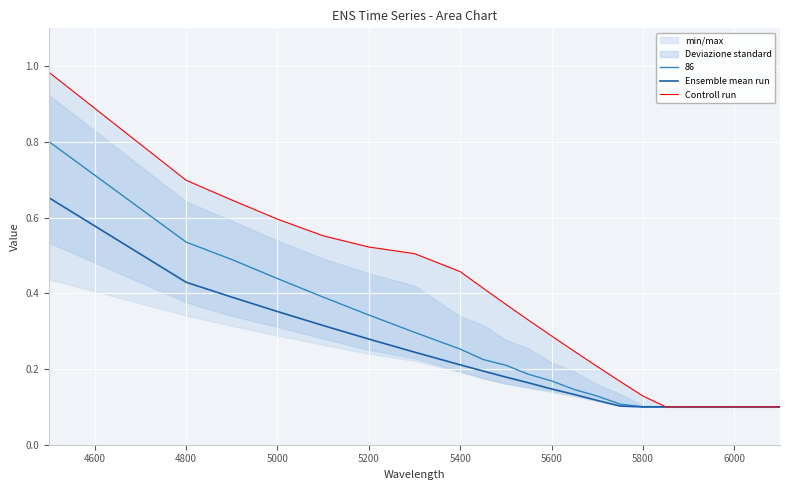

Is this an area chart (filled region under the line)?

No